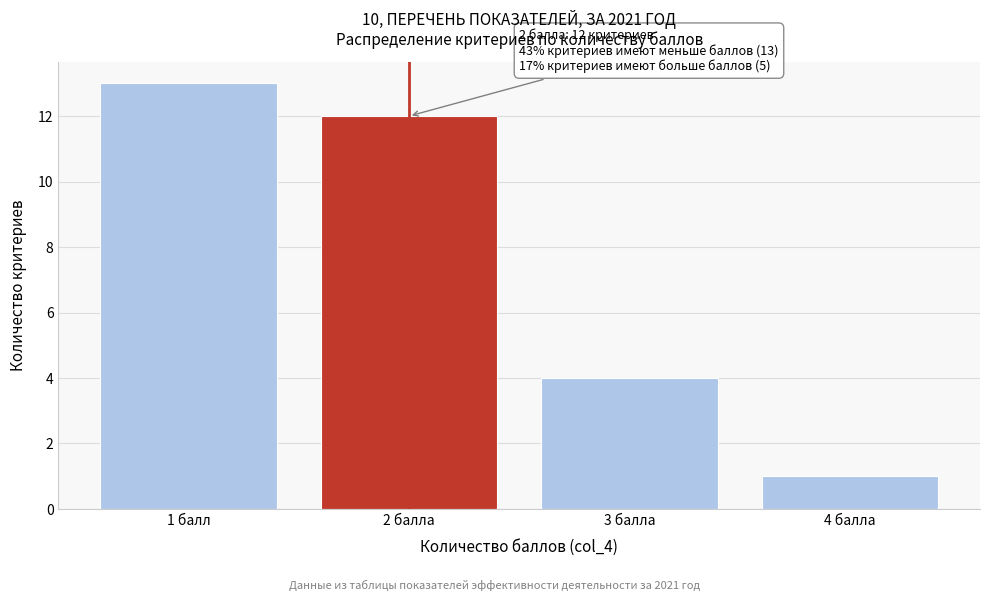

Reading right to left, list all the values displayed in this chart.

4 балла=1	3 балла=4	2 балла=12	1 балл=13